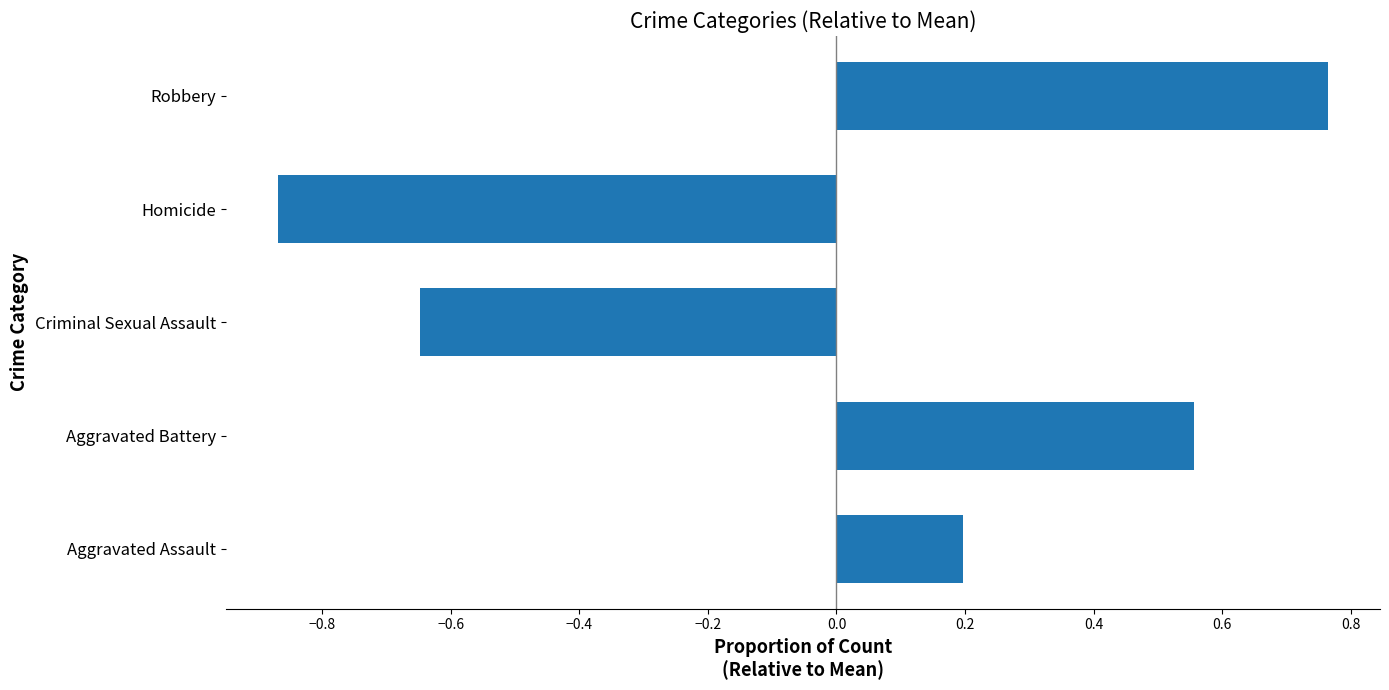

List the labels in order of value, smallest first.

Homicide, Criminal Sexual Assault, Aggravated Assault, Aggravated Battery, Robbery